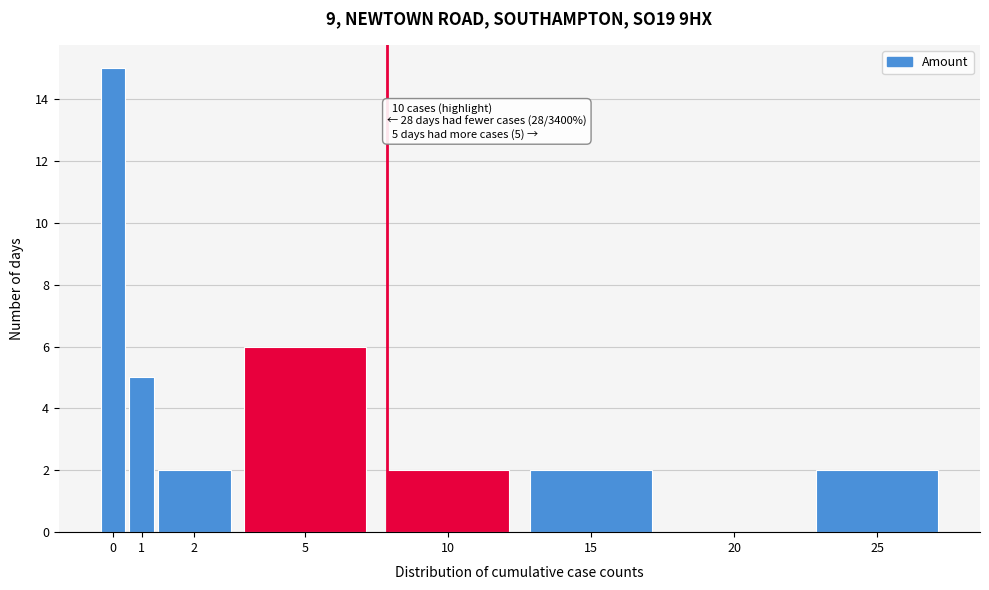

Reading left to right, transcribe all the data shown in this chart.

0=15	1=5	2=2	5=6	10=2	15=2	20=0	25=2